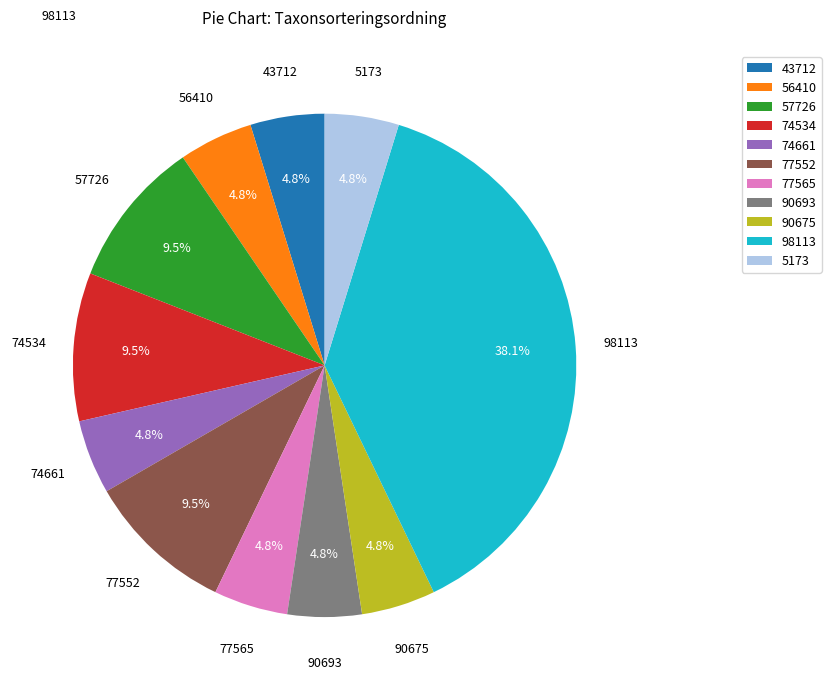

Which category has the biggest portion of the pie?

98113